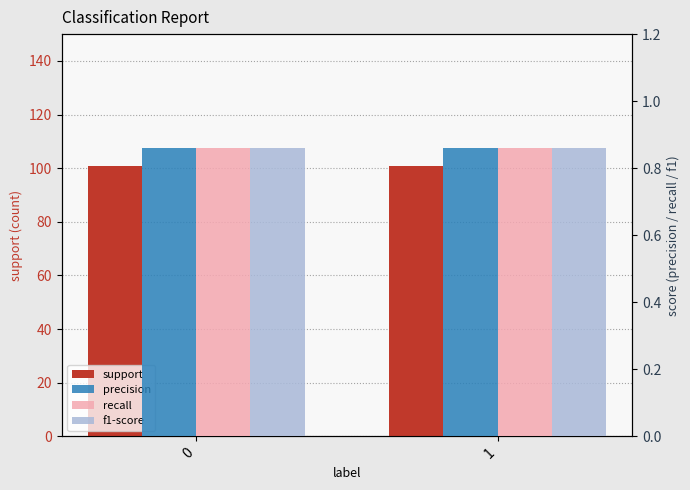

Reading right to left, what are all the values shown in this chart?

support: 101.0	101.0
precision: 0.9	0.9
recall: 0.9	0.9
f1-score: 0.9	0.9